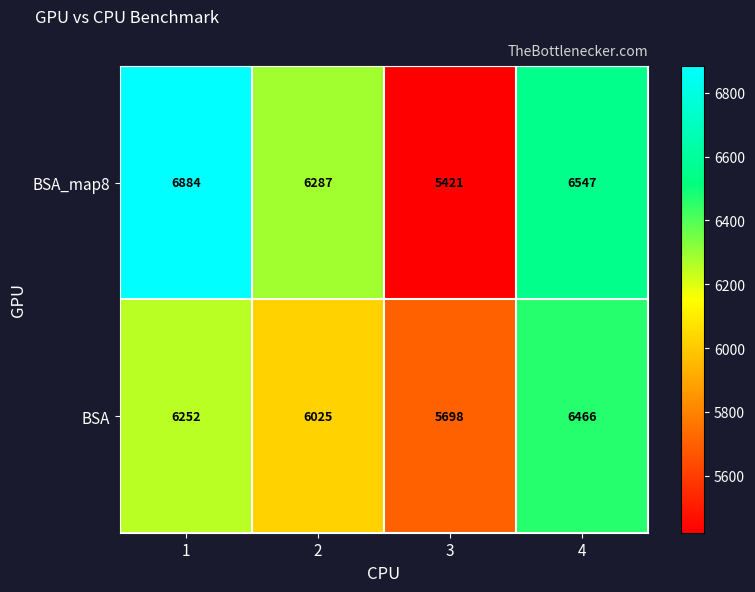

What is the average value of the BSA series?

6110